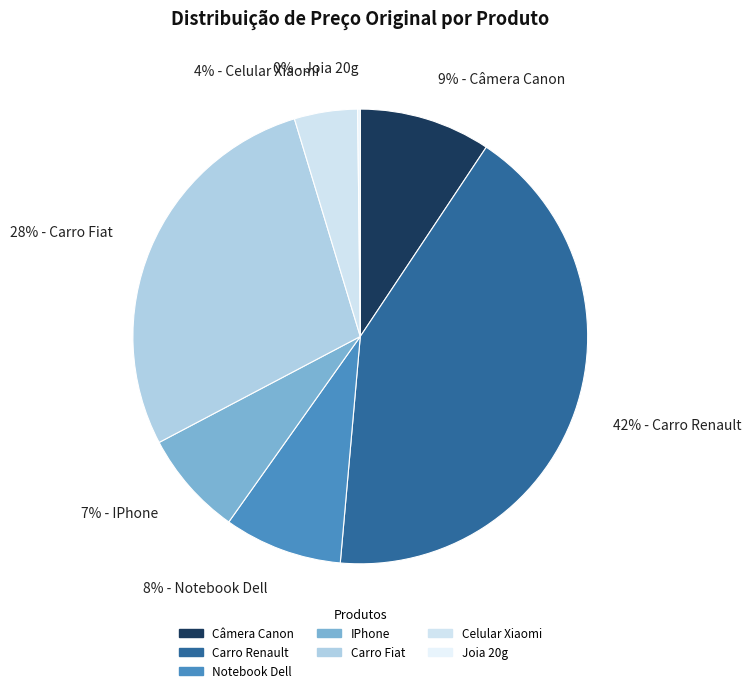

Is it true that 4% - Celular Xiaomi is 13% of the pie?

False